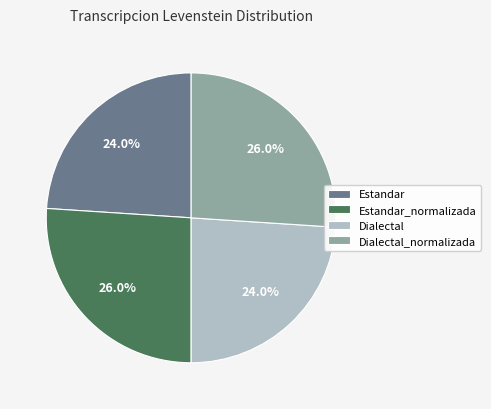

What percentage do Estandar and Estandar_normalizada together represent?

50.0%